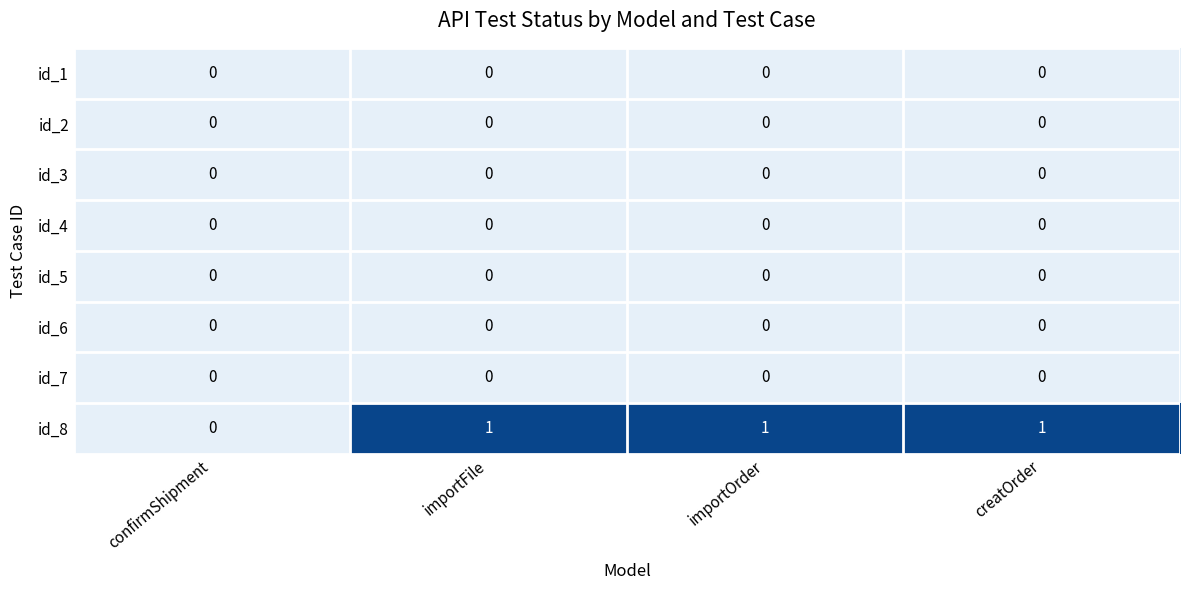

Which series has the widest spread of values?

id_8